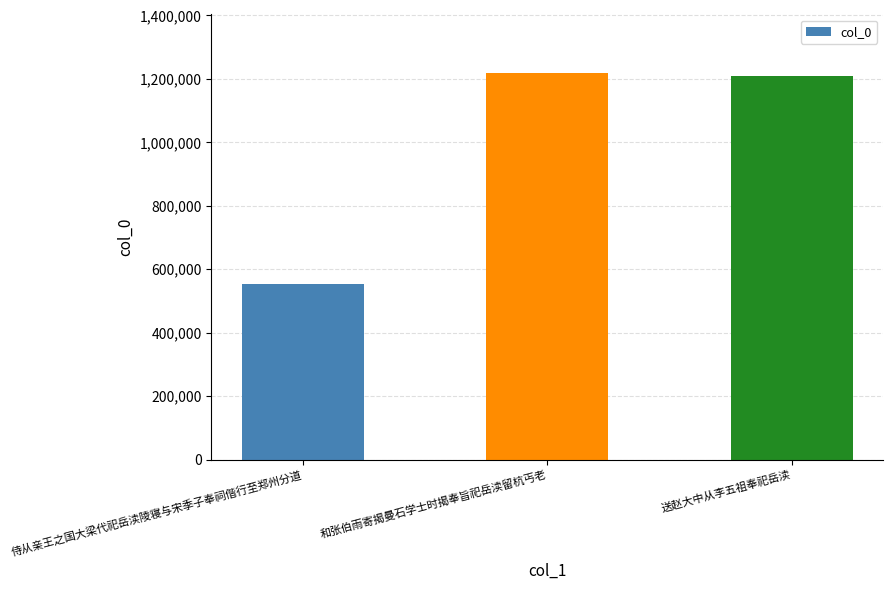

Are the bars grouped side by side (vs. stacked)?

No